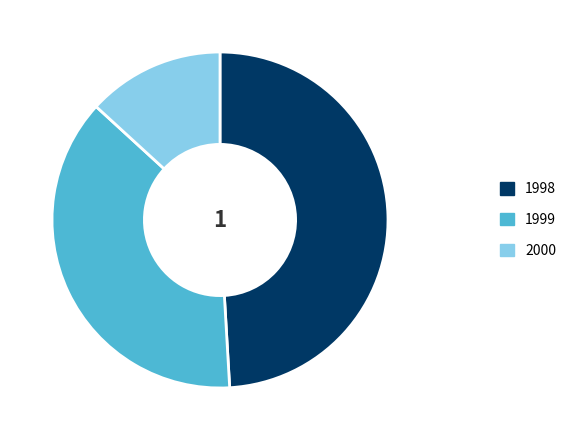

How many slices are in this pie chart?

3